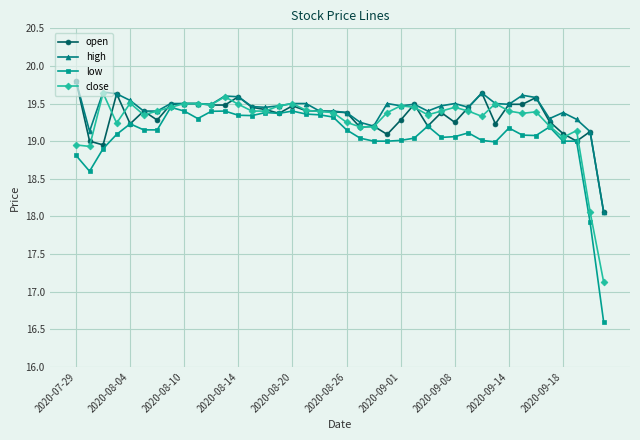

What is the smallest value displayed?

16.6